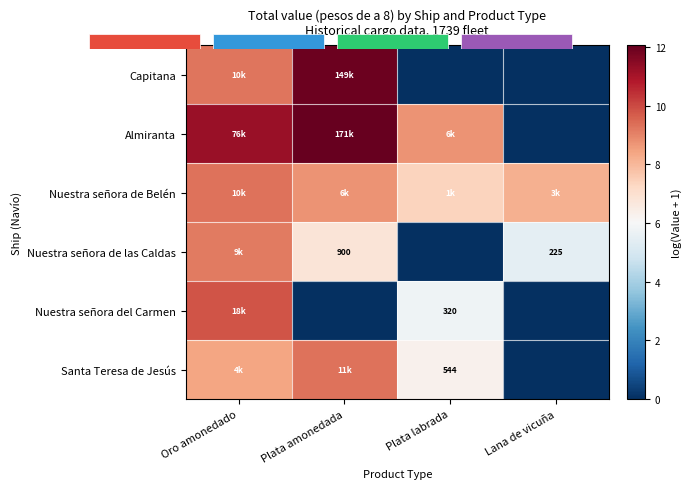

How many series are shown in this chart?

6